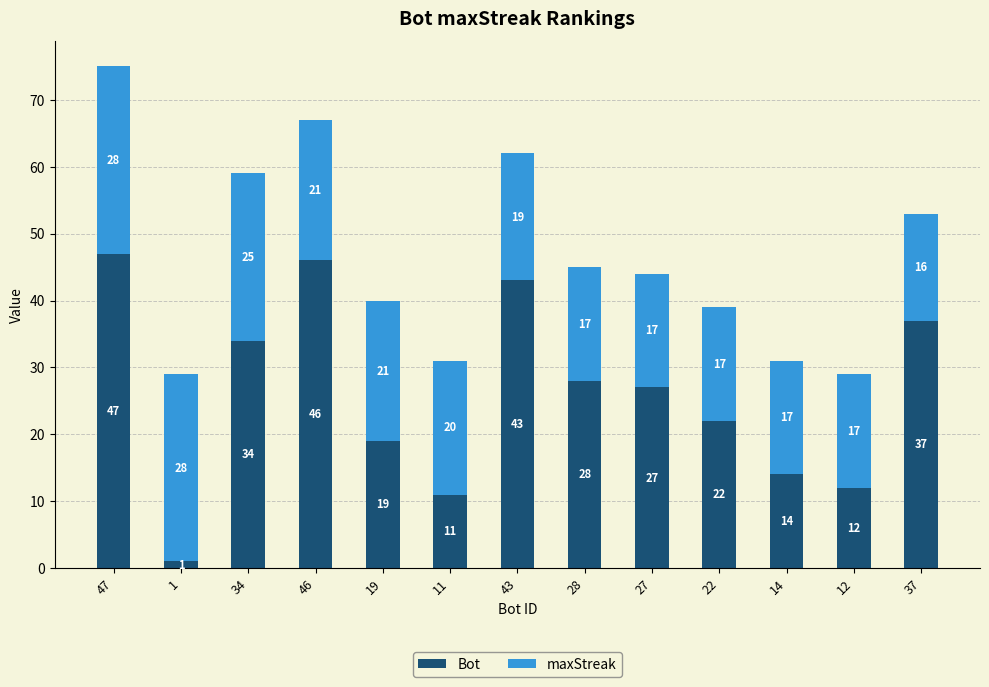

Is it true that Bot equals 12 at 12?

True